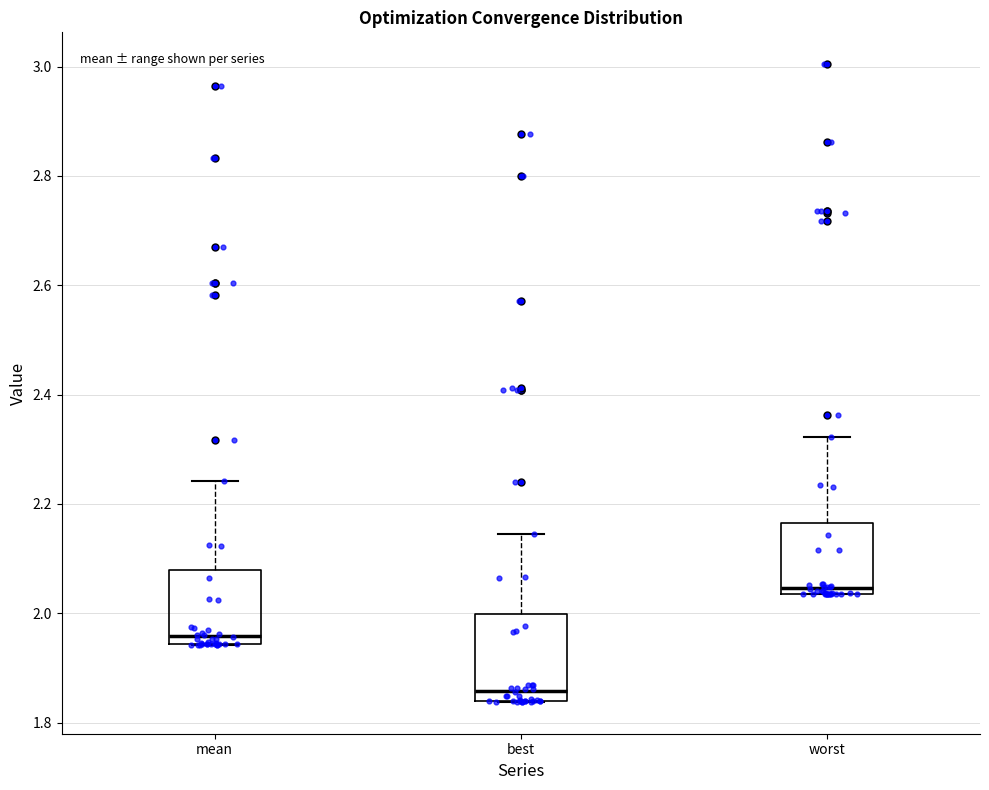

Where is the upper edge of the box for worst on the y-axis? The values are not printed on the chart, so give them approximately, as read against the axis.

2.16